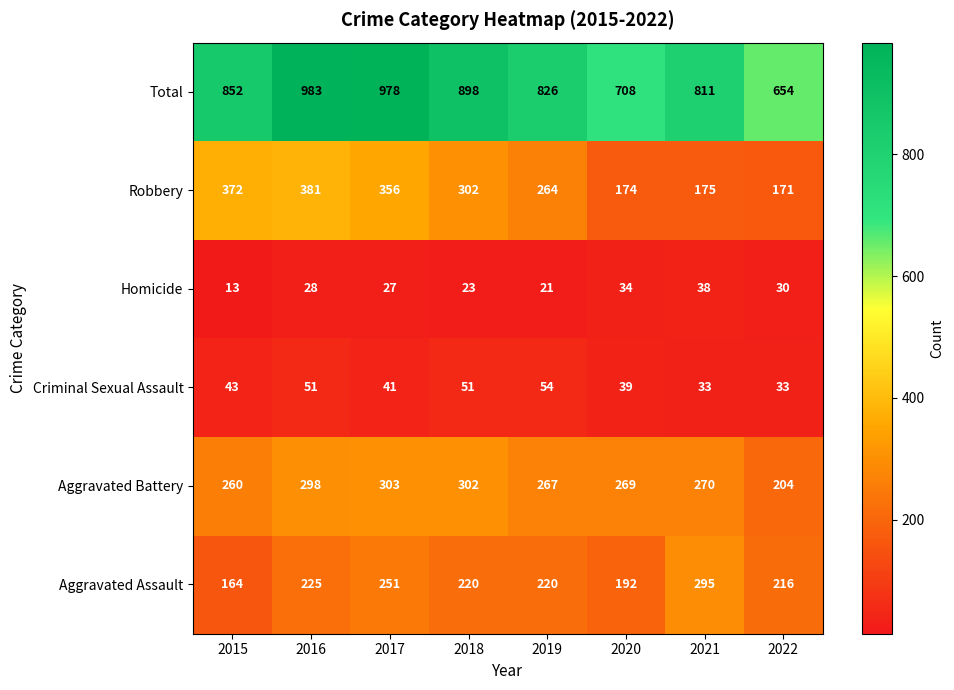

Which label corresponds to the largest value in the chart?

2016